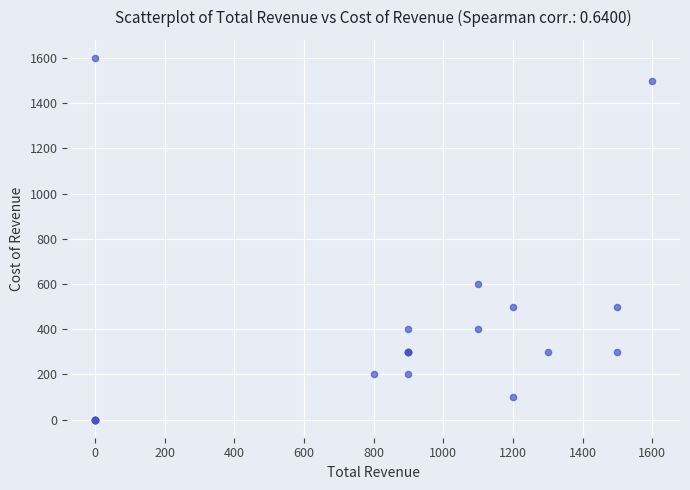

What Y value in the scatter plot is closest to 800?

600